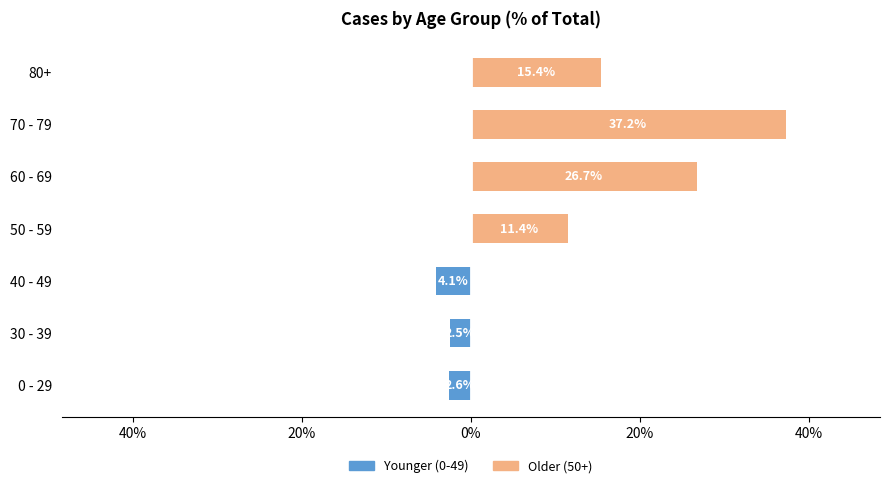

Which series changed the most between 30 - 39 and 60 - 69?

Older (50+)